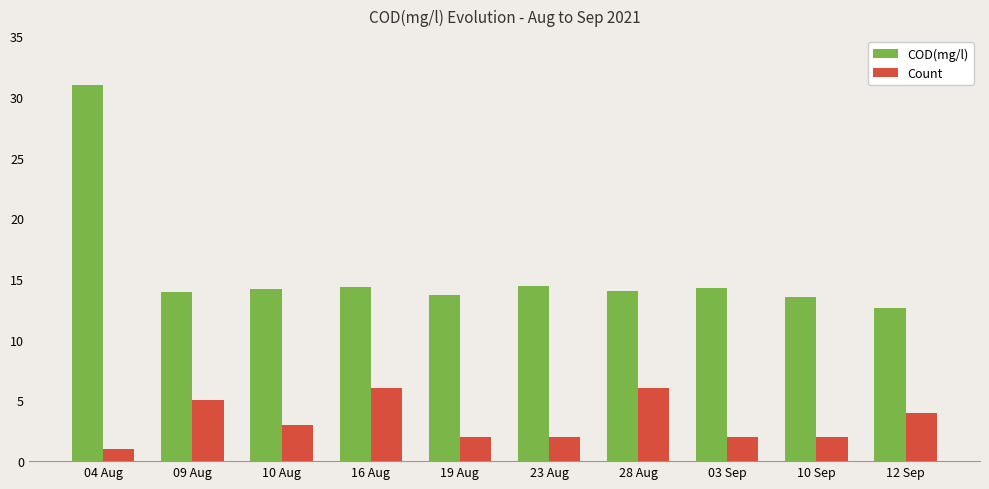

The Count series shows 3.0 at 10 Aug. True or false?

True